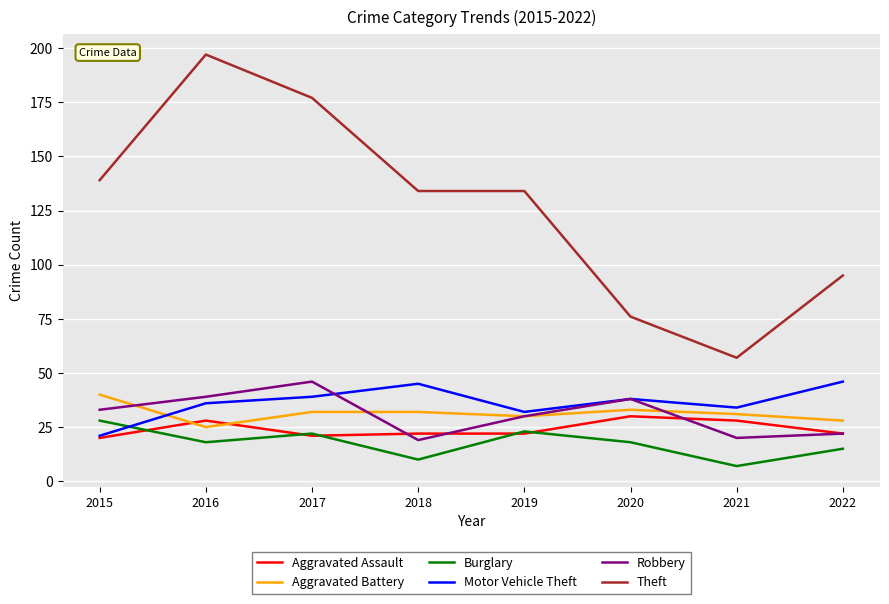

What is the minimum value for Burglary?

7